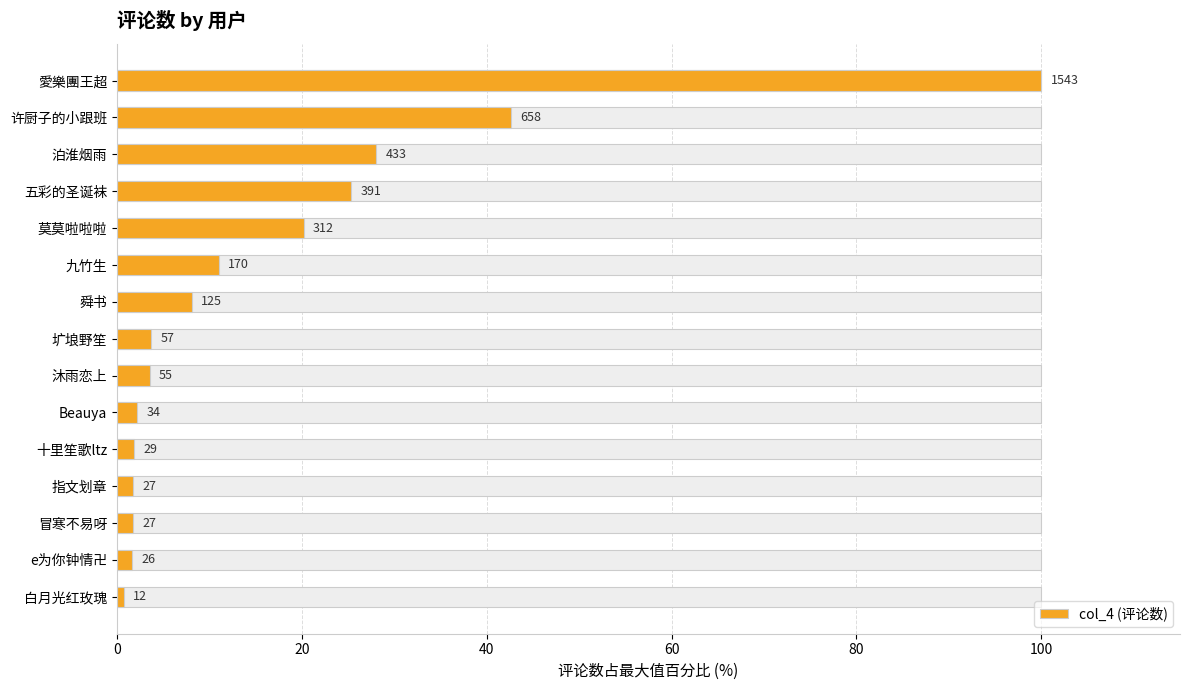

Are the bars horizontal?

Yes